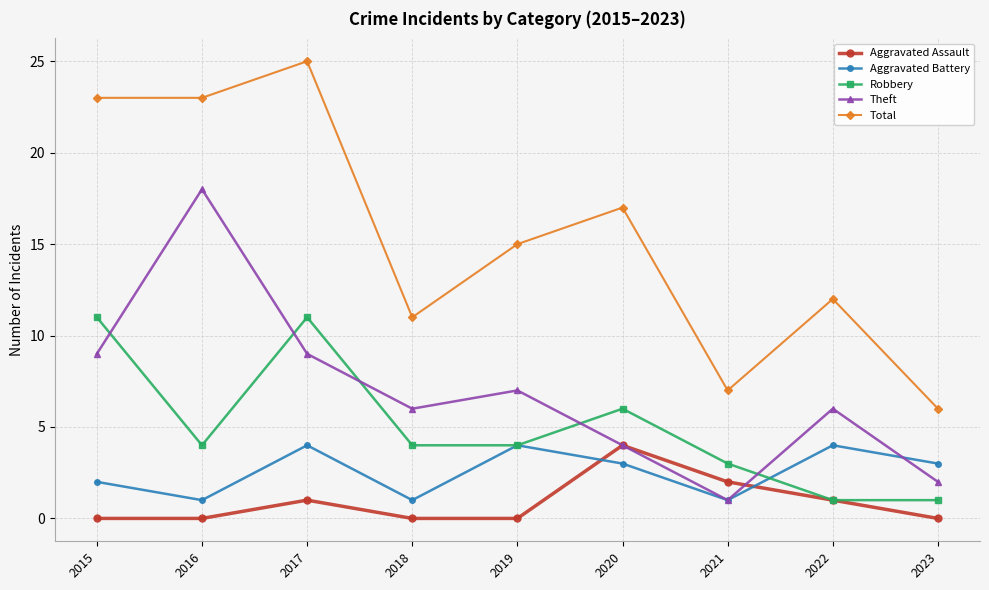

Reading right to left, list all the values displayed in this chart.

Aggravated Assault: 0	1	2	4	0	0	1	0	0
Aggravated Battery: 3	4	1	3	4	1	4	1	2
Robbery: 1	1	3	6	4	4	11	4	11
Theft: 2	6	1	4	7	6	9	18	9
Total: 6	12	7	17	15	11	25	23	23